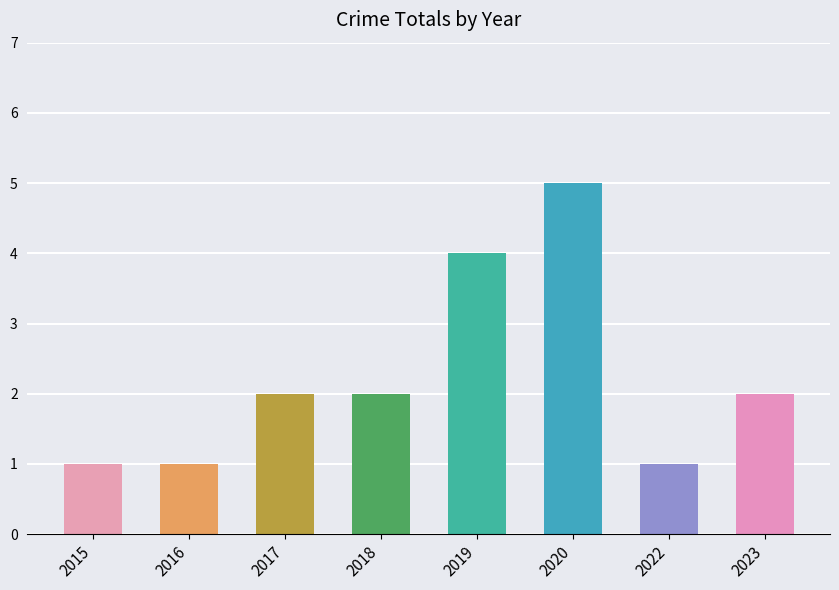

What is the value of the 3rd bar from the left?

2